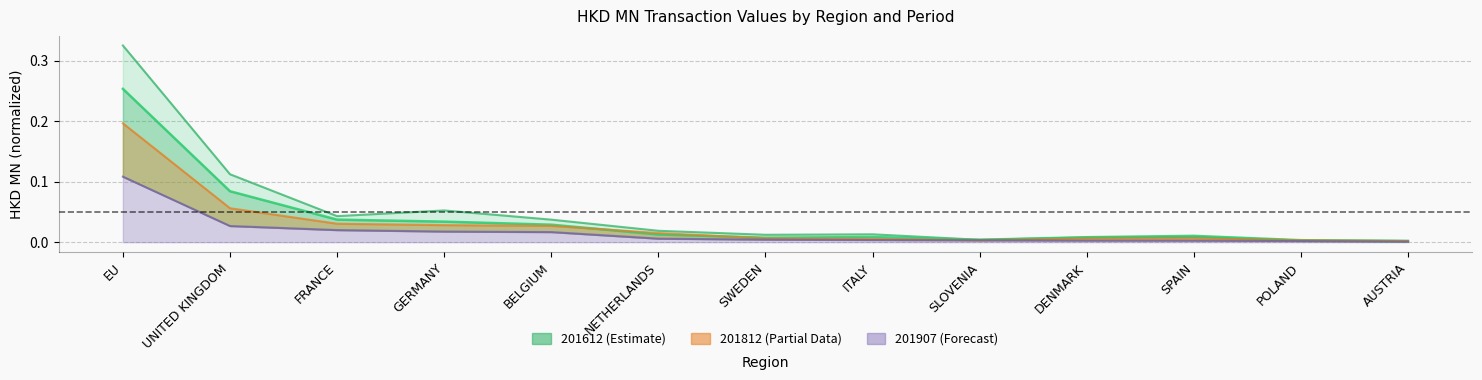

List the labels in order of 201907 value, smallest first.

AUSTRIA, POLAND, SPAIN, DENMARK, SLOVENIA, ITALY, SWEDEN, NETHERLANDS, BELGIUM, GERMANY, FRANCE, UNITED KINGDOM, EU